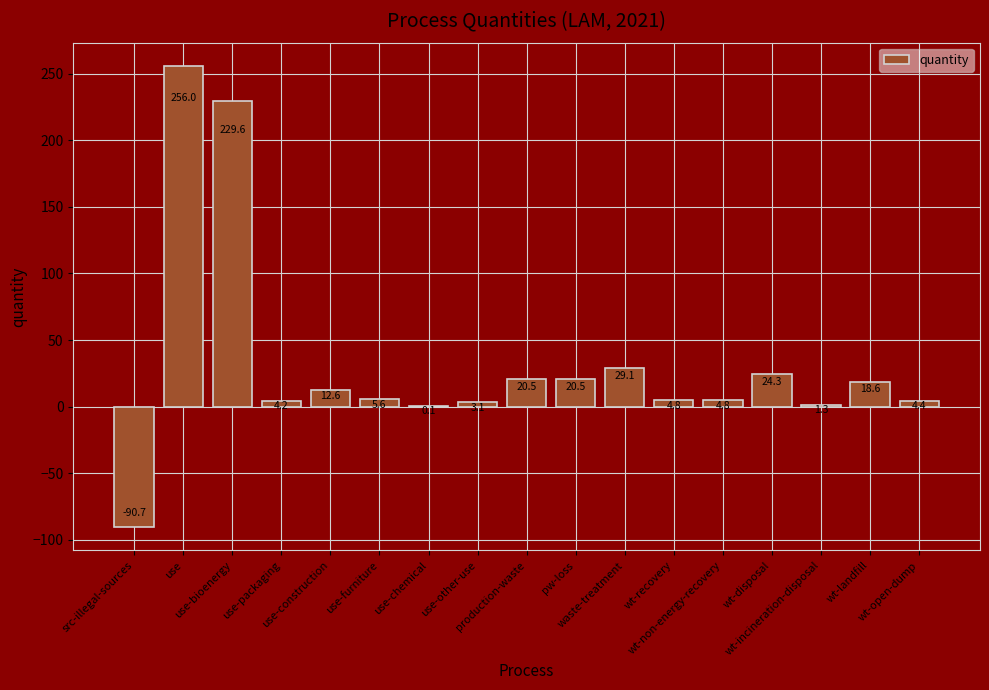

Is it true that the value at waste-treatment is 29.1?

True